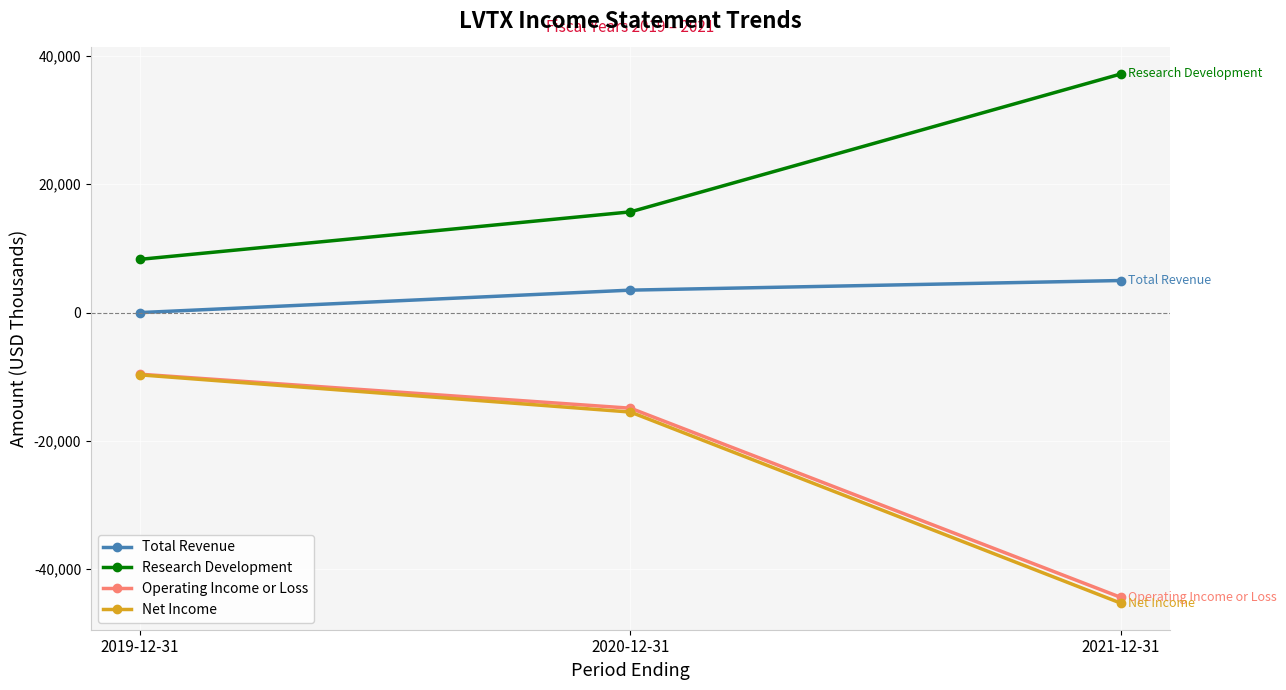

What is the minimum value shown in the chart?

-45300